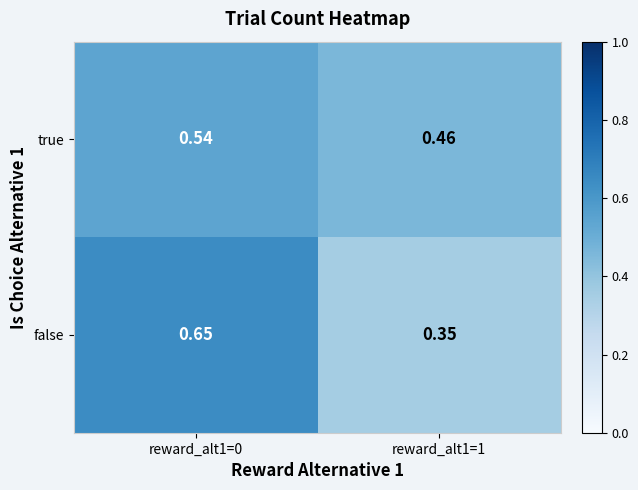

Which label corresponds to the largest value in the chart?

reward_alt1=0